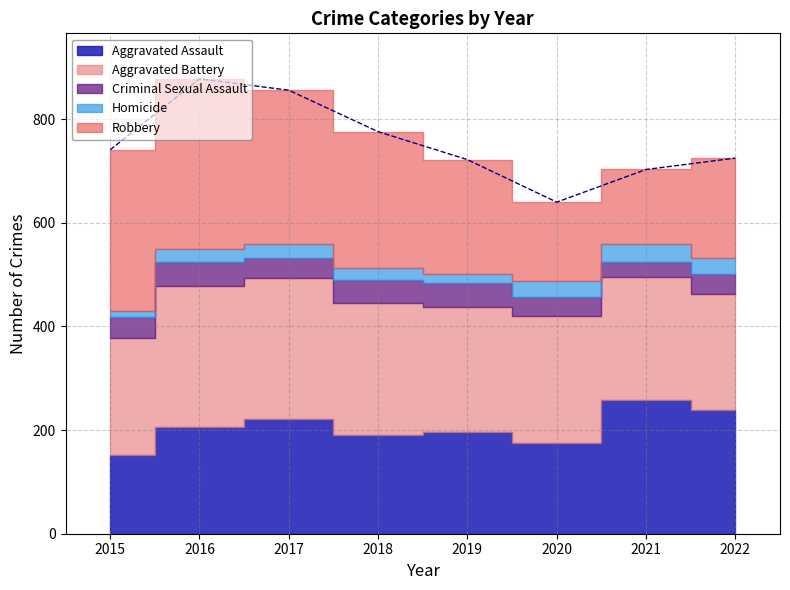

Where is Criminal Sexual Assault nearest to the value 38?

2017